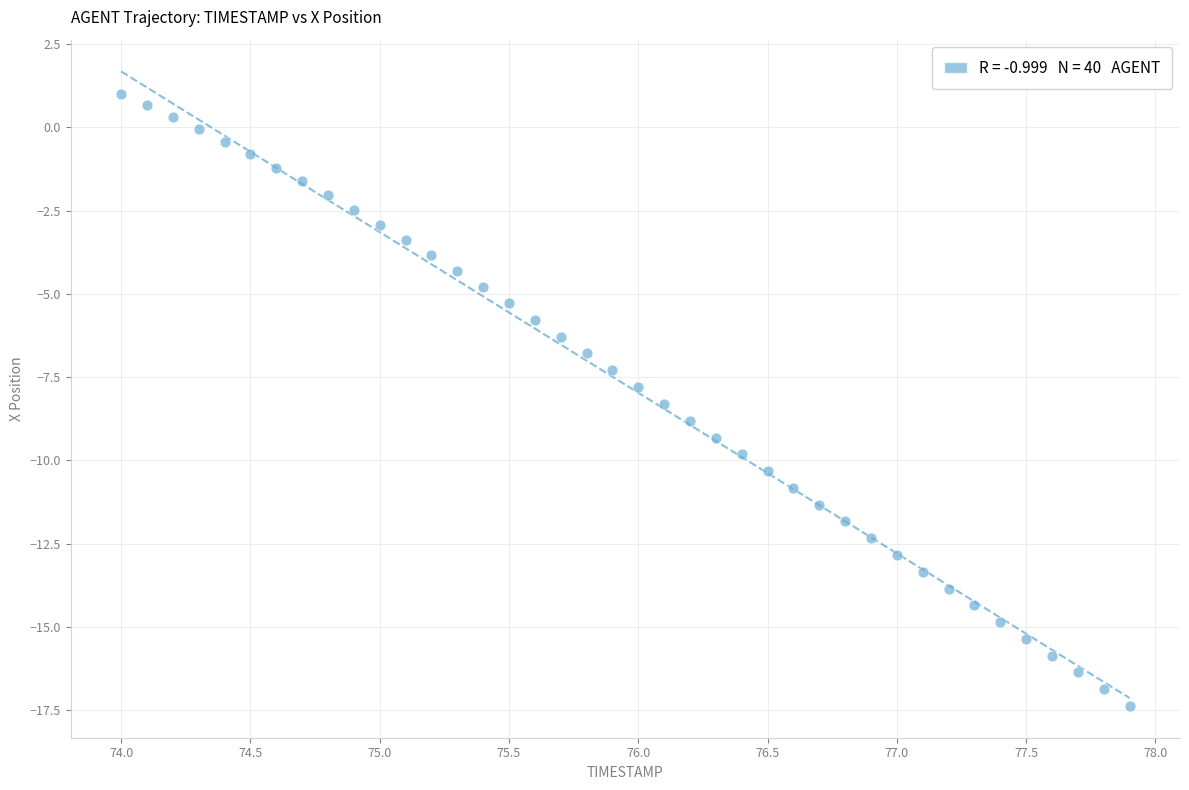

What is the range of Y values (max minus min)?

18.4